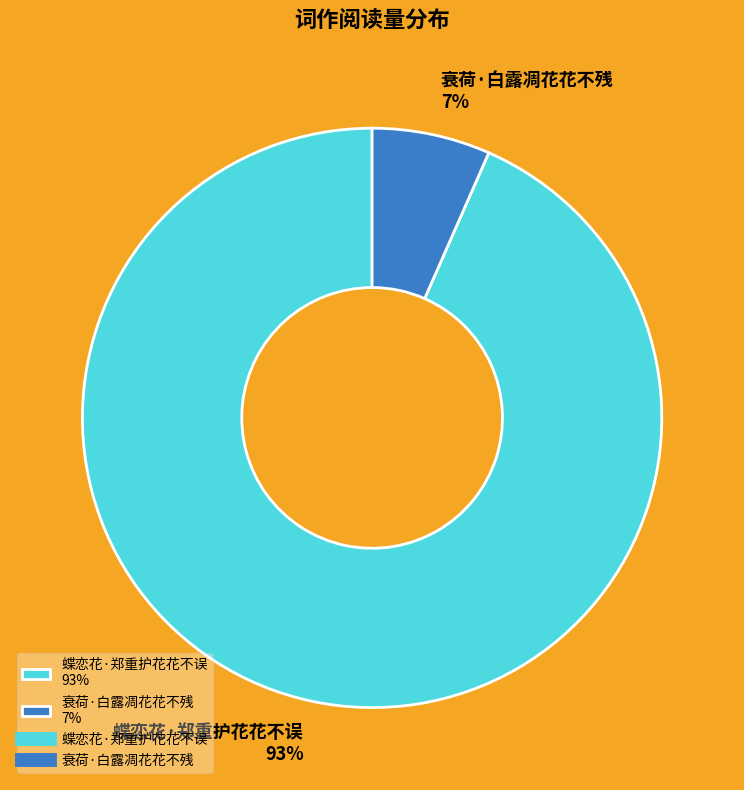

To the nearest percent, what is the average slice percentage?

50%